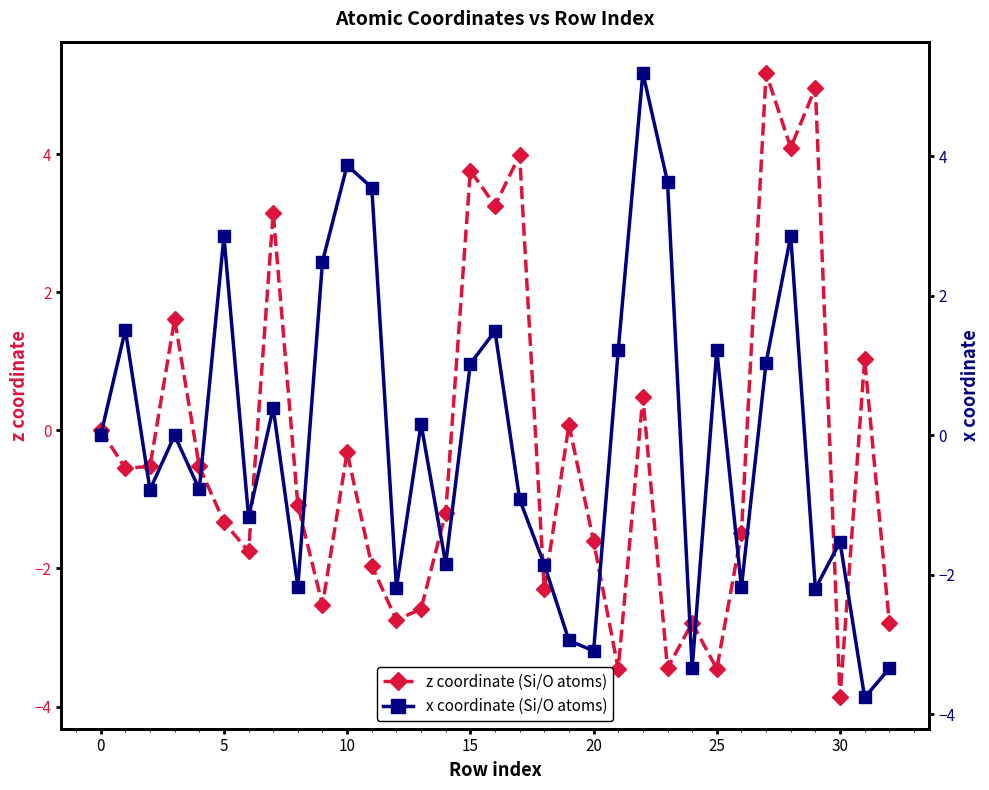

How many values in x coordinate (Si/O atoms) are below zero?

16